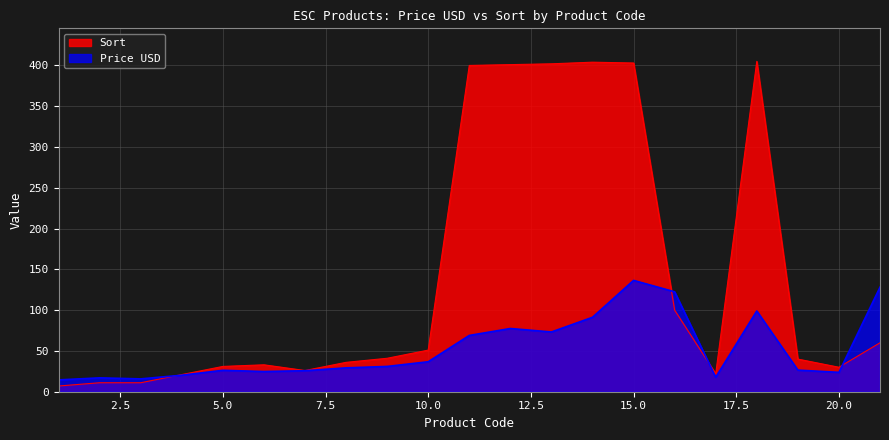

Which series changed the most between 3 and 10?

Sort